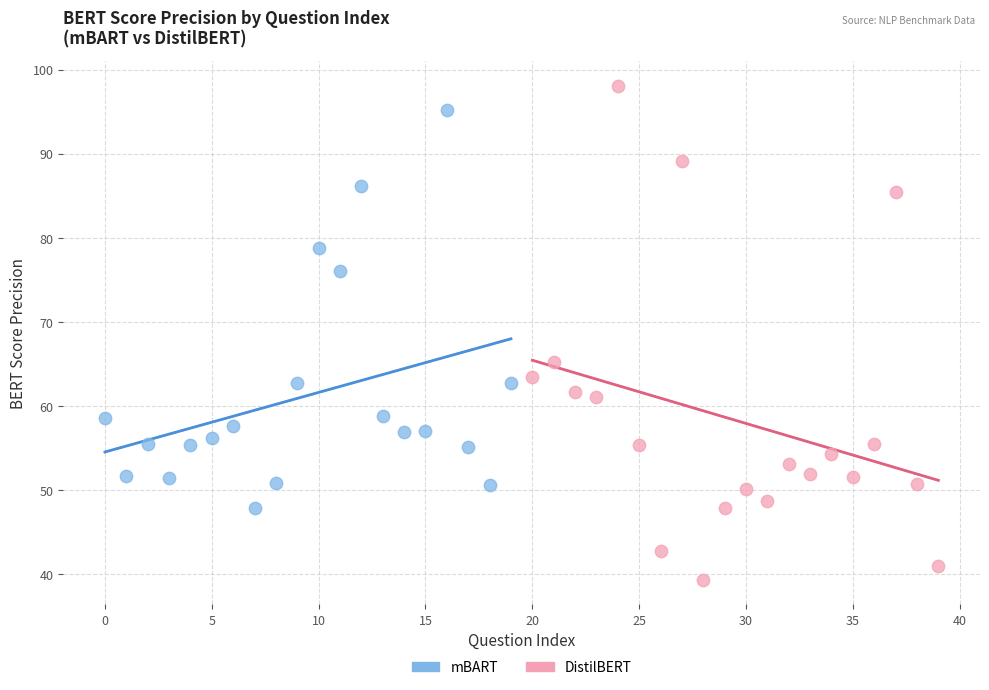

Which series has the widest spread of Y values?

DistilBERT